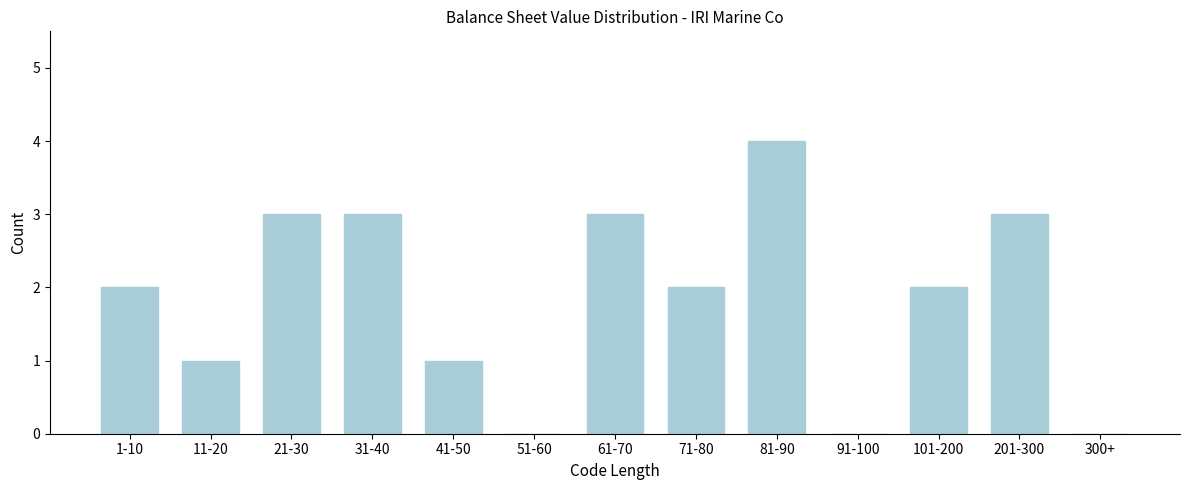

Reading right to left, transcribe all the data shown in this chart.

300+=0	201-300=3	101-200=2	91-100=0	81-90=4	71-80=2	61-70=3	51-60=0	41-50=1	31-40=3	21-30=3	11-20=1	1-10=2